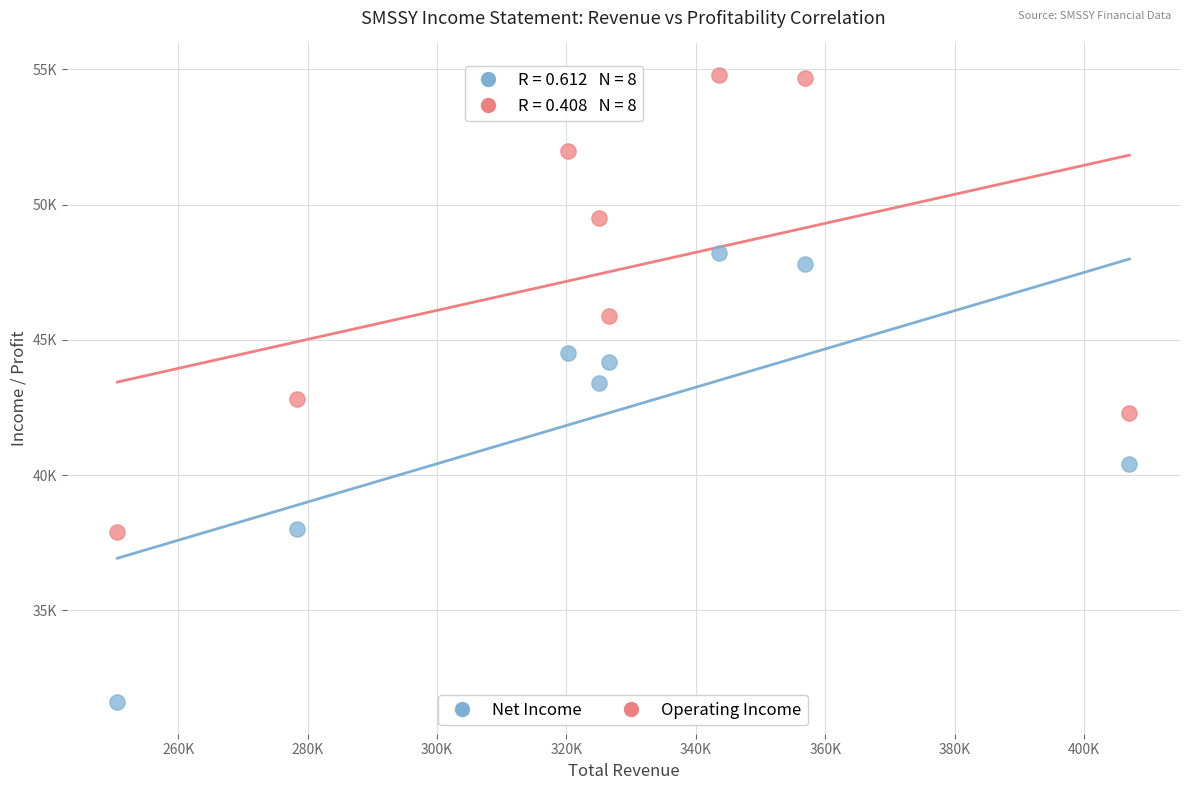

Which series contains the highest Y value?

Operating Income